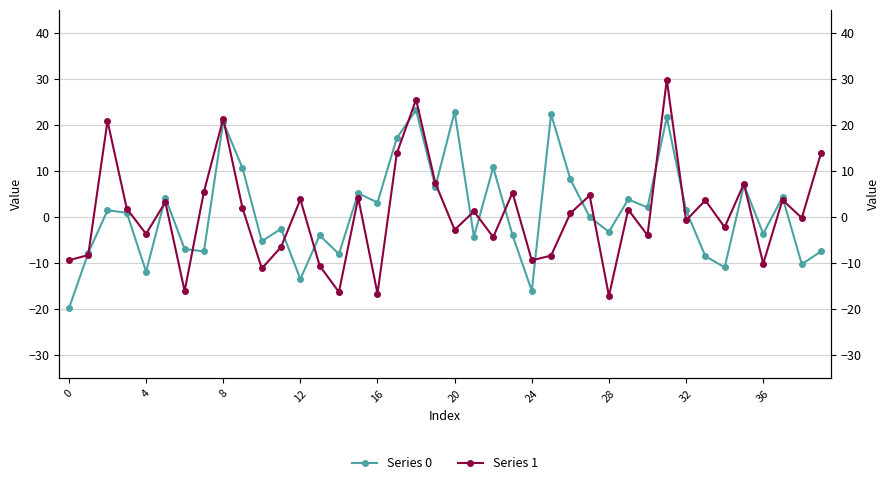

Which series has the widest spread of values?

Series 1